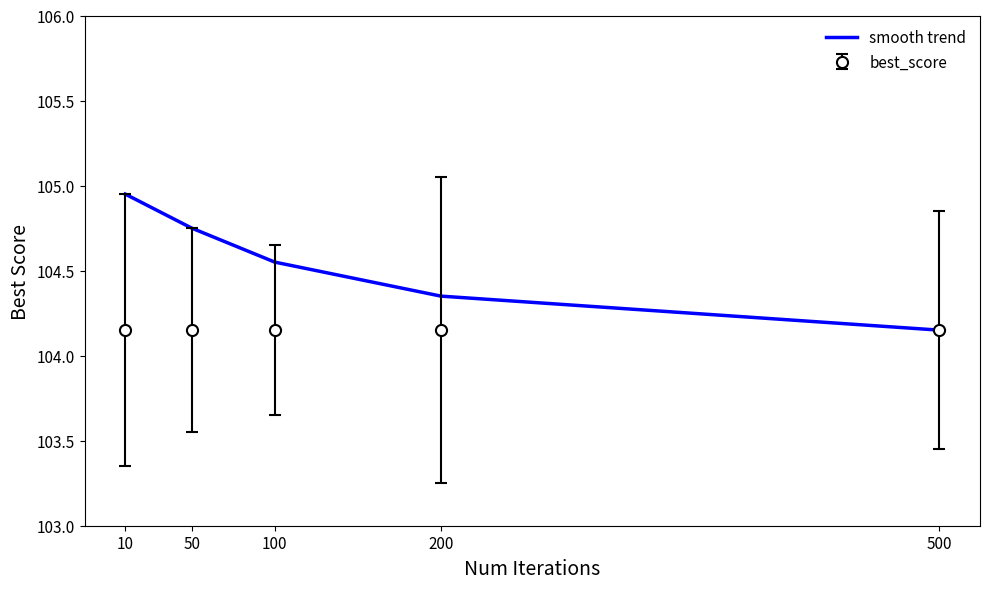

List the series in order of their overall mean, highest first.

smooth trend, best_score